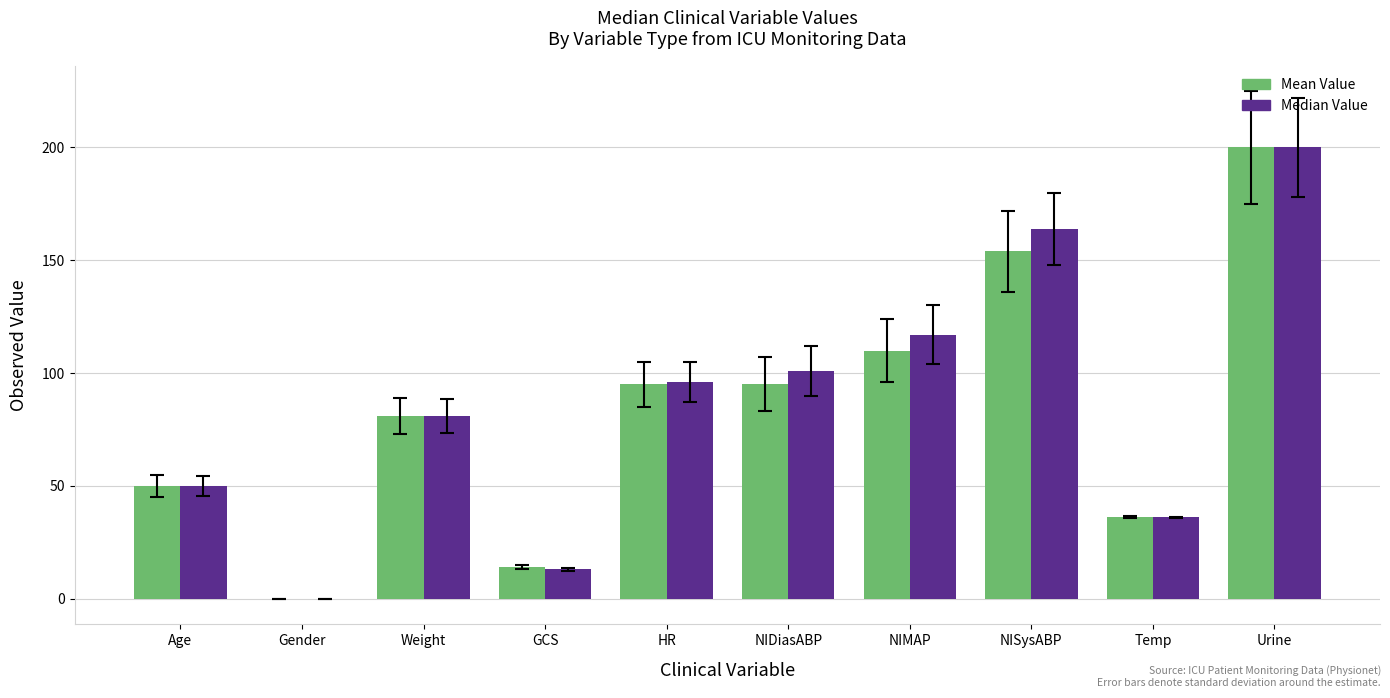

Between HR and NISysABP, which series saw the biggest shift?

Median Value